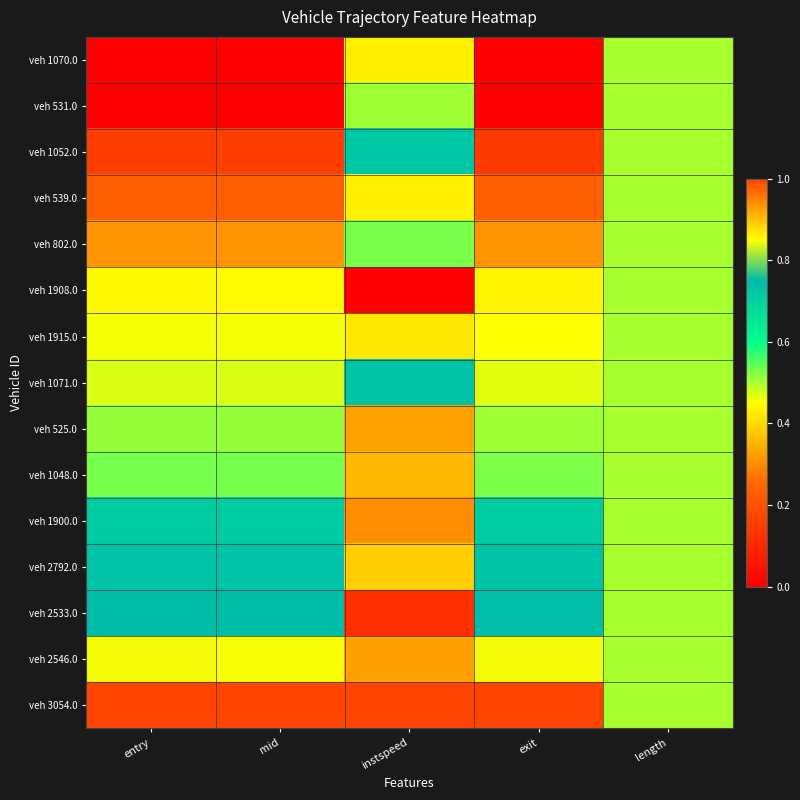

How many data points does each series have?

5